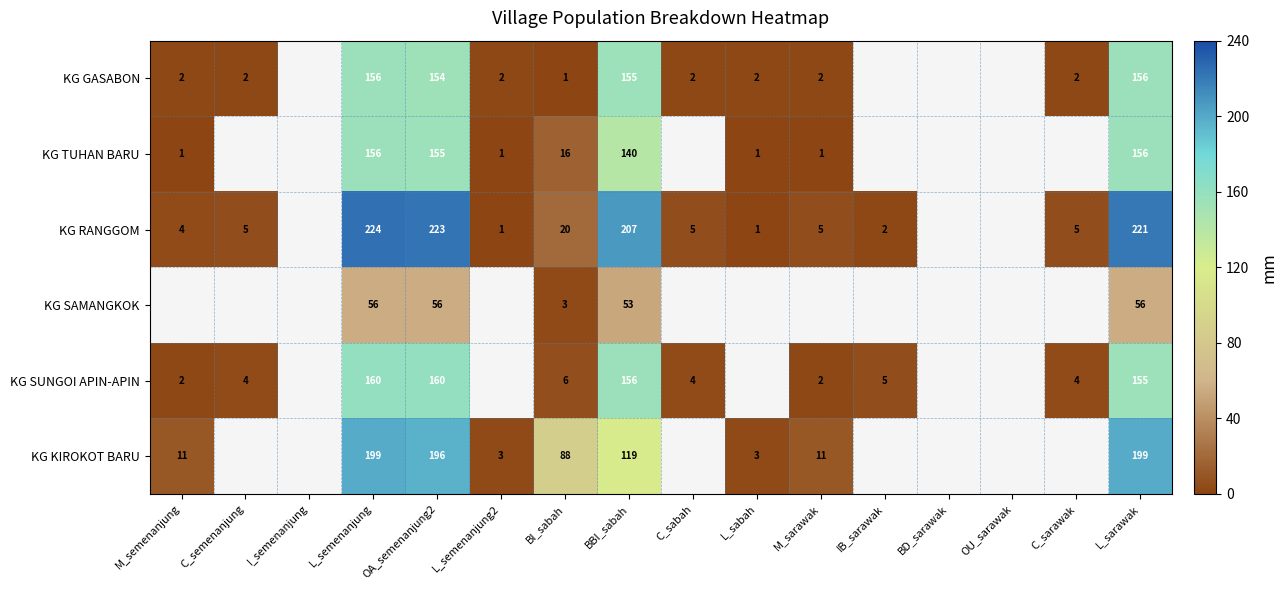

What is the sum of the KG TUHAN BARU values at BBI_sabah and BI_sabah?

156